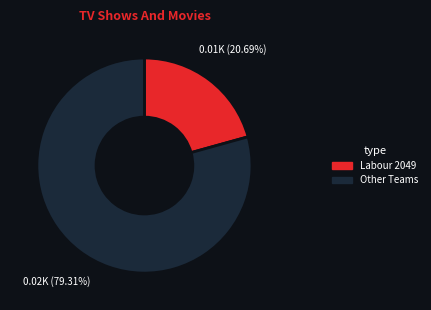

Count the number of slices in the pie.

2